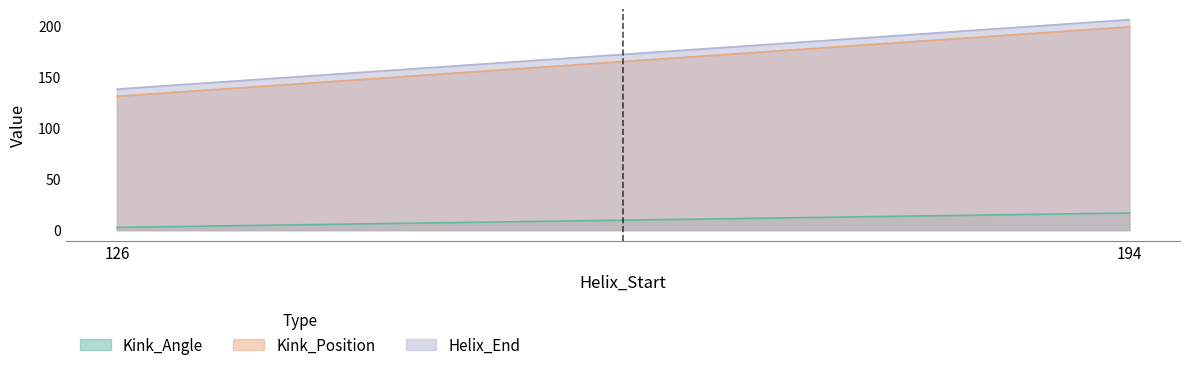

What are all the series names shown in the legend?

Kink_Angle, Helix_End, Kink_Position